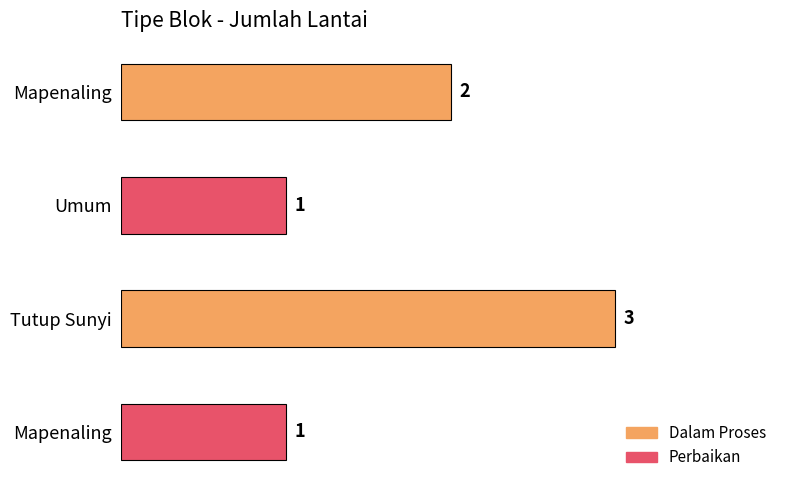

How many bars are there in total?

4